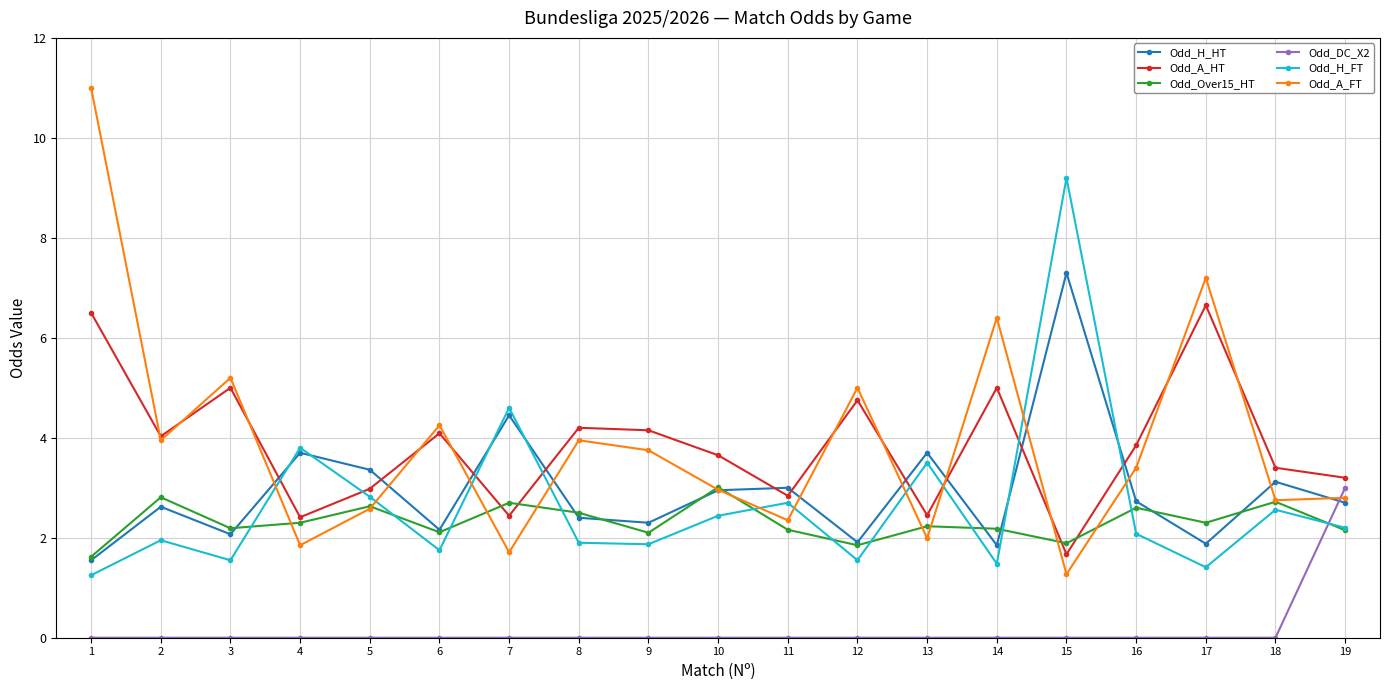

What is the minimum value for Odd_Over15_HT?

1.6